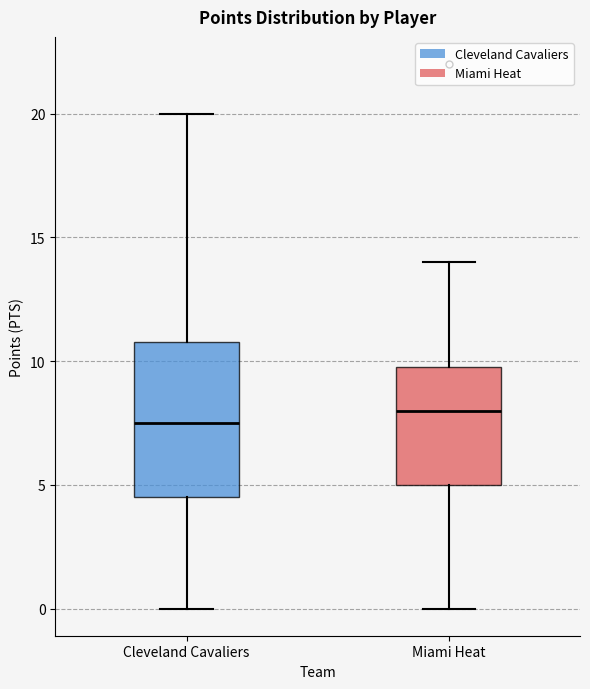

Reading left to right, transcribe this box plot: for each box, give where its median line is, the range the box spans, and where its two whiskers end, as read against the y-axis. The values are not printed on the chart, so give them approximately, as read against the axis.

Cleveland Cavaliers: median 7.5, box 4.5 to 11.0, whiskers 0.0 to 20.0
Miami Heat: median 8.0, box 5.0 to 10.0, whiskers 0.0 to 14.0